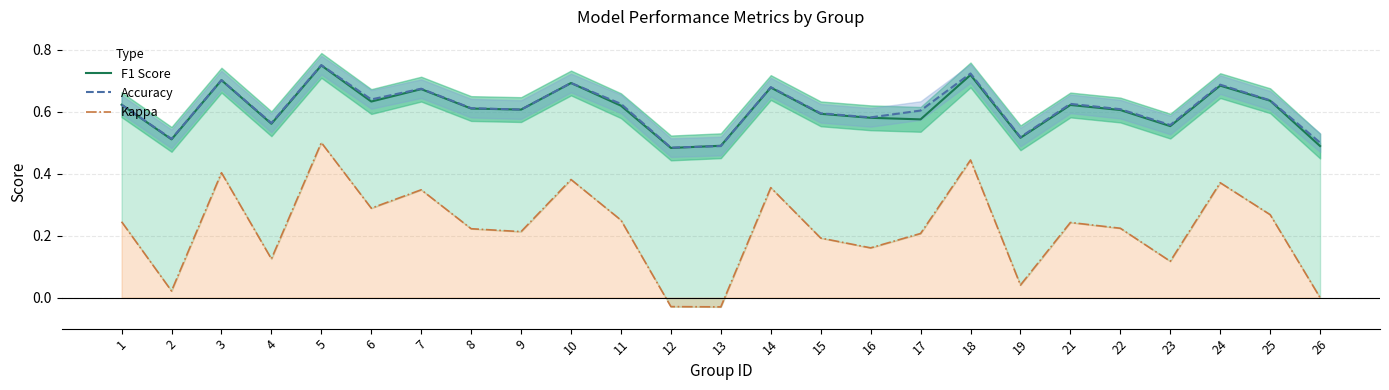

How many intersections are there between F1 Score and Accuracy?

2